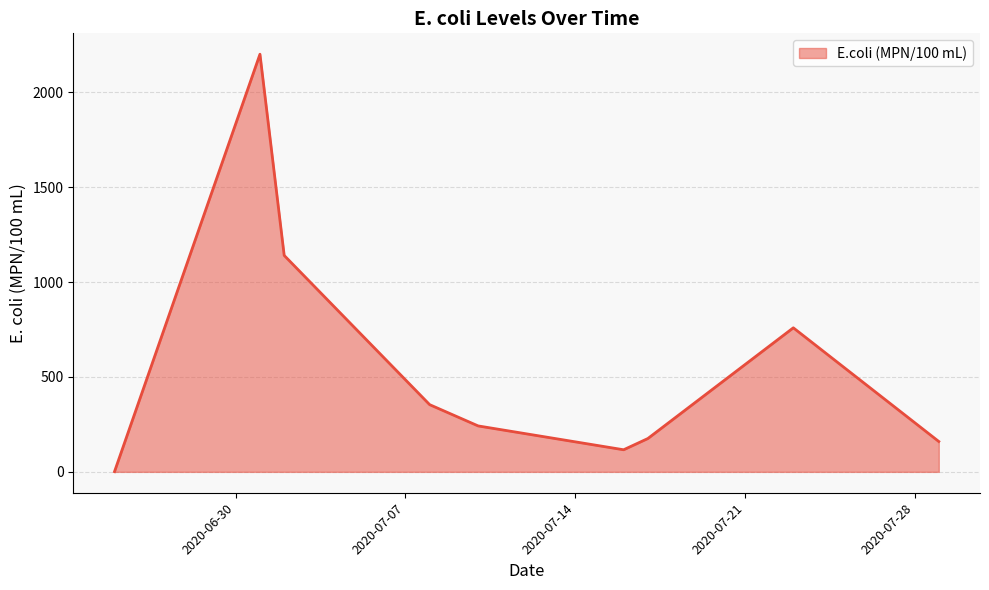

What is the difference between the maximum and minimum values?

2199.0